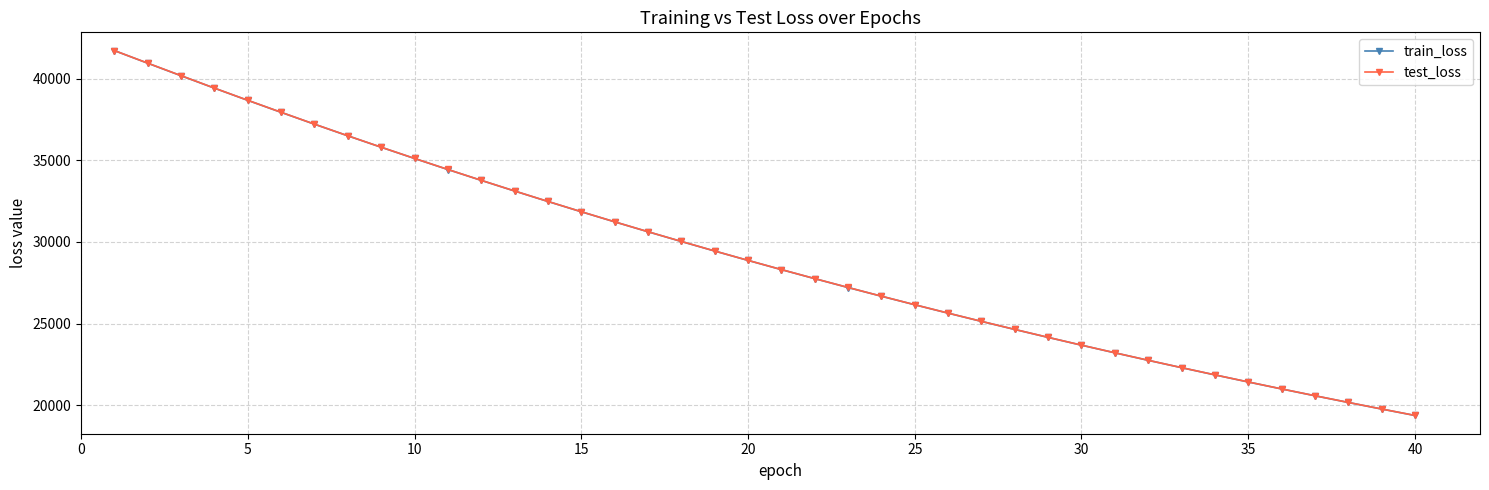

What is the highest value of the test_loss series?

41717.2